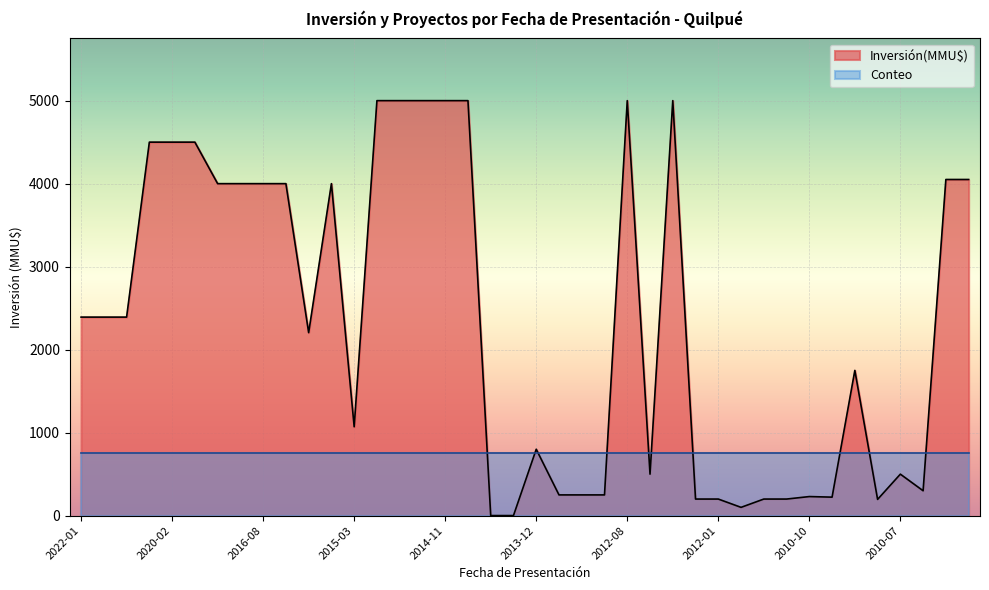

True or false: the data has more than 0 interior local peaks.

True